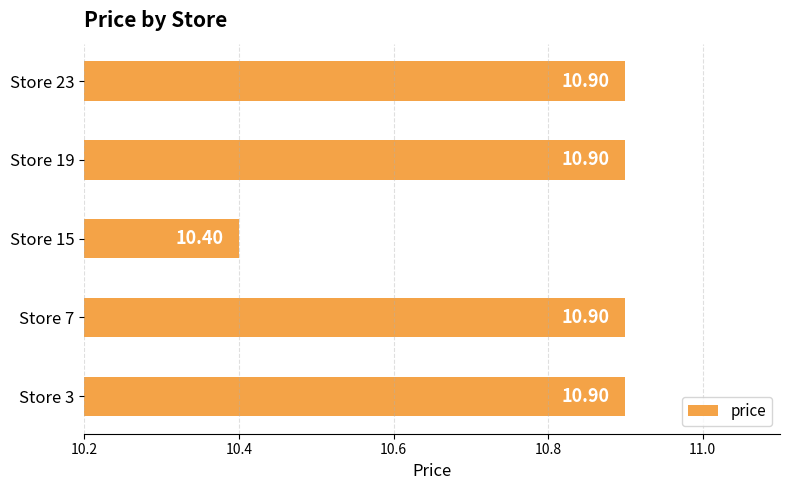

Count the values in the range 10 to 11.

5